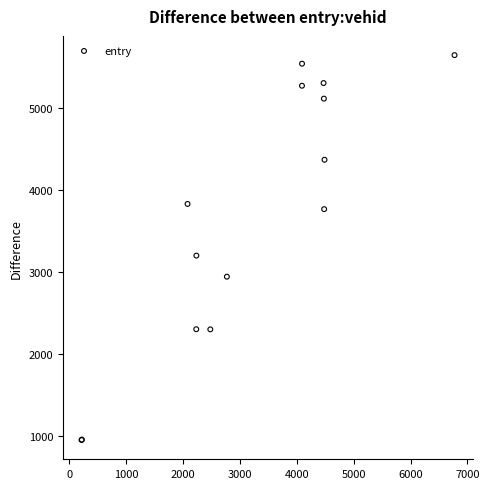

What Y value in the scatter plot is closest to 3301?

3203.4